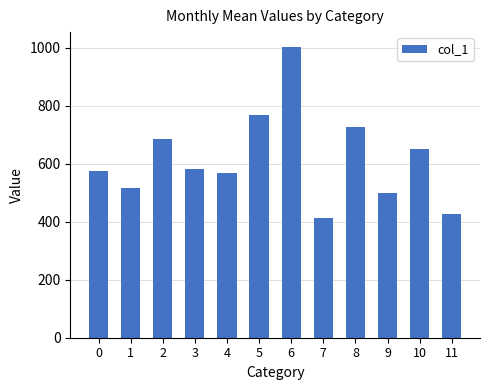

What is the difference between the maximum and minimum values?

592.7